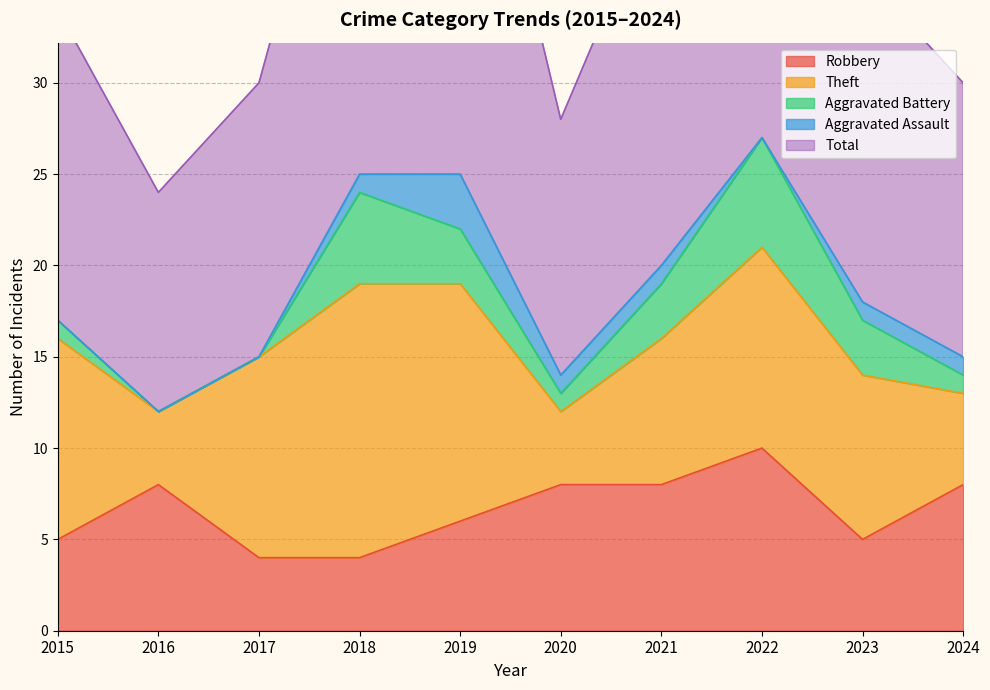

Reading right to left, what are all the values shown in this chart?

Robbery: 2024=8	2023=5	2022=10	2021=8	2020=8	2019=6	2018=4	2017=4	2016=8	2015=5
Theft: 2024=5	2023=9	2022=11	2021=8	2020=4	2019=13	2018=15	2017=11	2016=4	2015=11
Aggravated Battery: 2024=1	2023=3	2022=6	2021=3	2020=1	2019=3	2018=5	2017=0	2016=0	2015=1
Aggravated Assault: 2024=1	2023=1	2022=0	2021=1	2020=1	2019=3	2018=1	2017=0	2016=0	2015=0
Total: 2024=15	2023=18	2022=28	2021=21	2020=14	2019=26	2018=25	2017=15	2016=12	2015=17